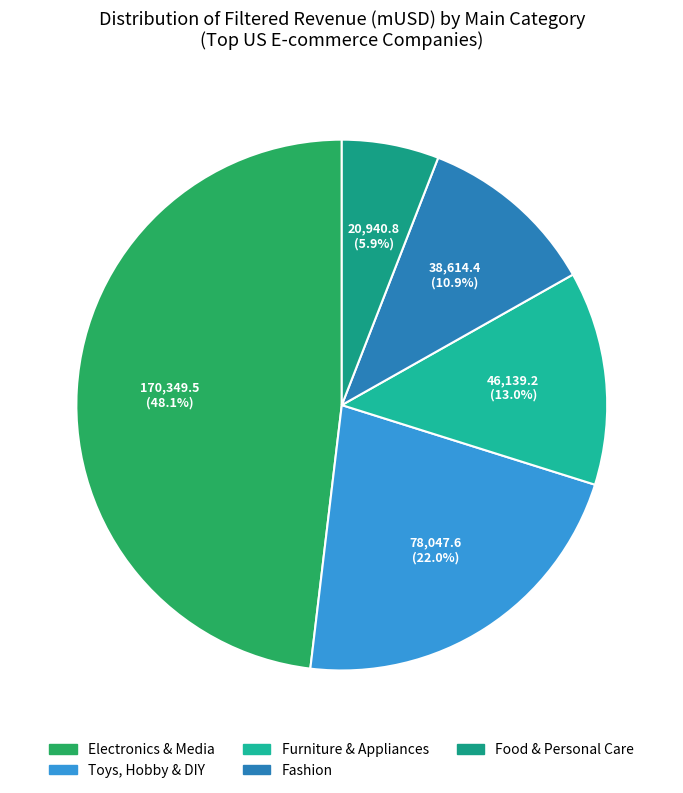

Count the number of slices in the pie.

5